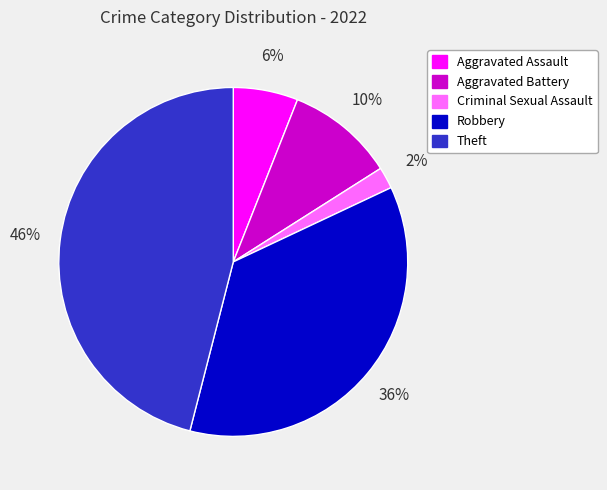

Combined, do Aggravated Battery and Robbery account for over 50%?

No